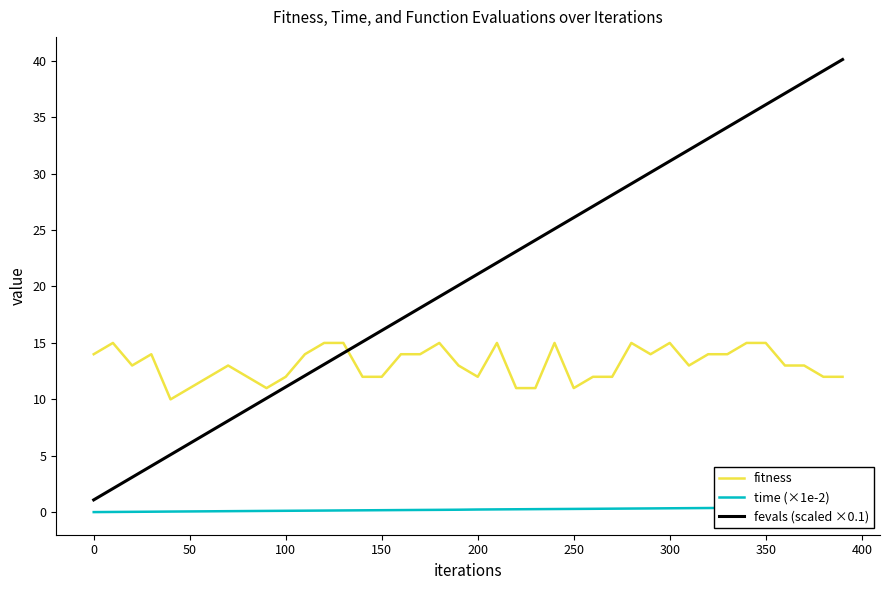

What is the difference between the second highest and minimum values in the time (×1e-2) series?

0.4